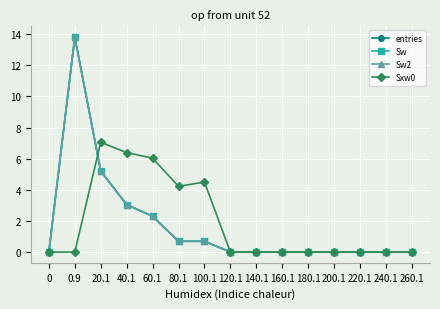

In Sxw0, how many points are lower than both neighbors (excluding endpoints)?

1